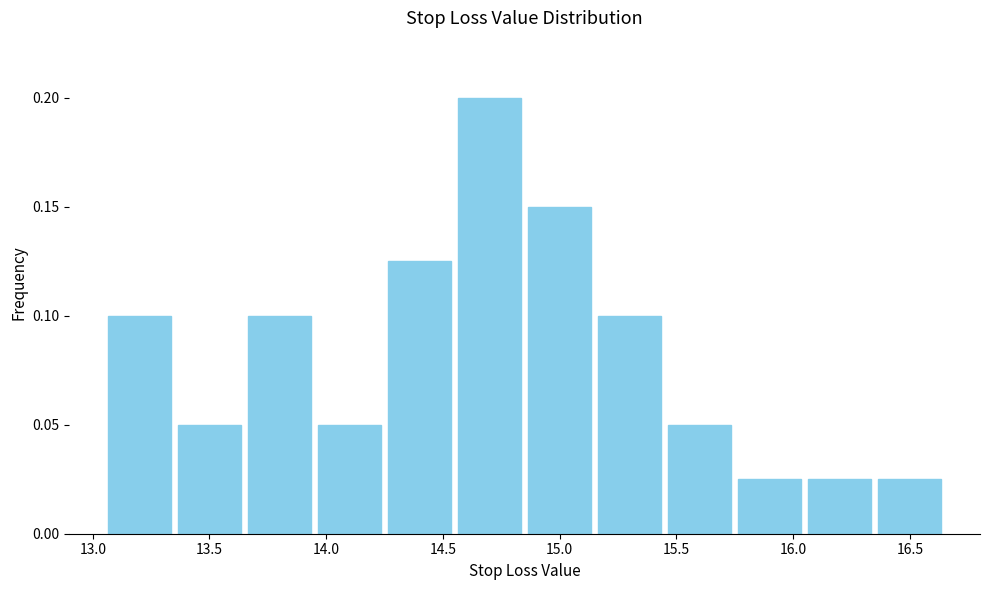

Reading left to right, list every bar in this chart as the range it spans on the x-axis followed by its height. The values are not printed on the chart, so give them approximately, as read against the axis.

13.05 to 13.35: 0.100
13.35 to 13.65: 0.050
13.65 to 13.95: 0.100
13.95 to 14.25: 0.050
14.25 to 14.55: 0.125
14.55 to 14.85: 0.200
14.85 to 15.15: 0.150
15.15 to 15.45: 0.100
15.45 to 15.75: 0.050
15.75 to 16.05: 0.025
16.05 to 16.35: 0.025
16.35 to 16.65: 0.025